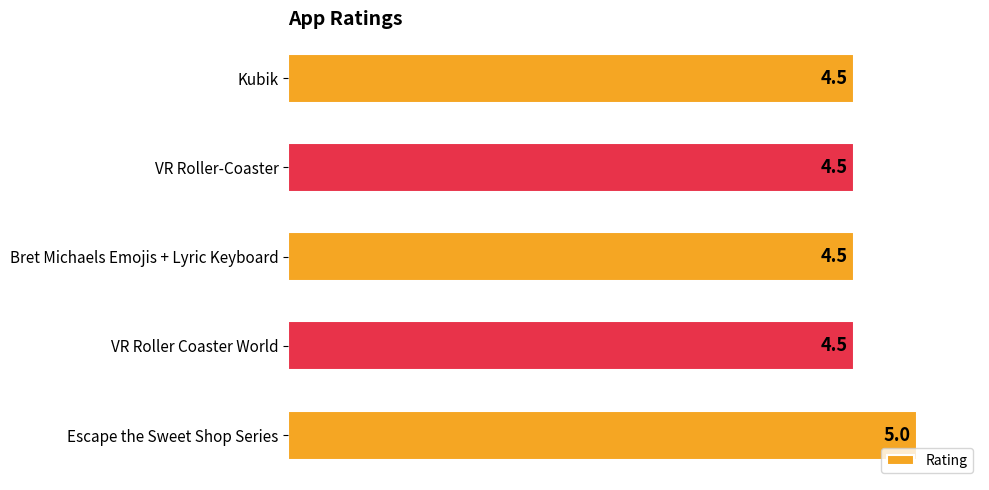

The chart shows a value of 5.0 at Escape the Sweet Shop Series. True or false?

True